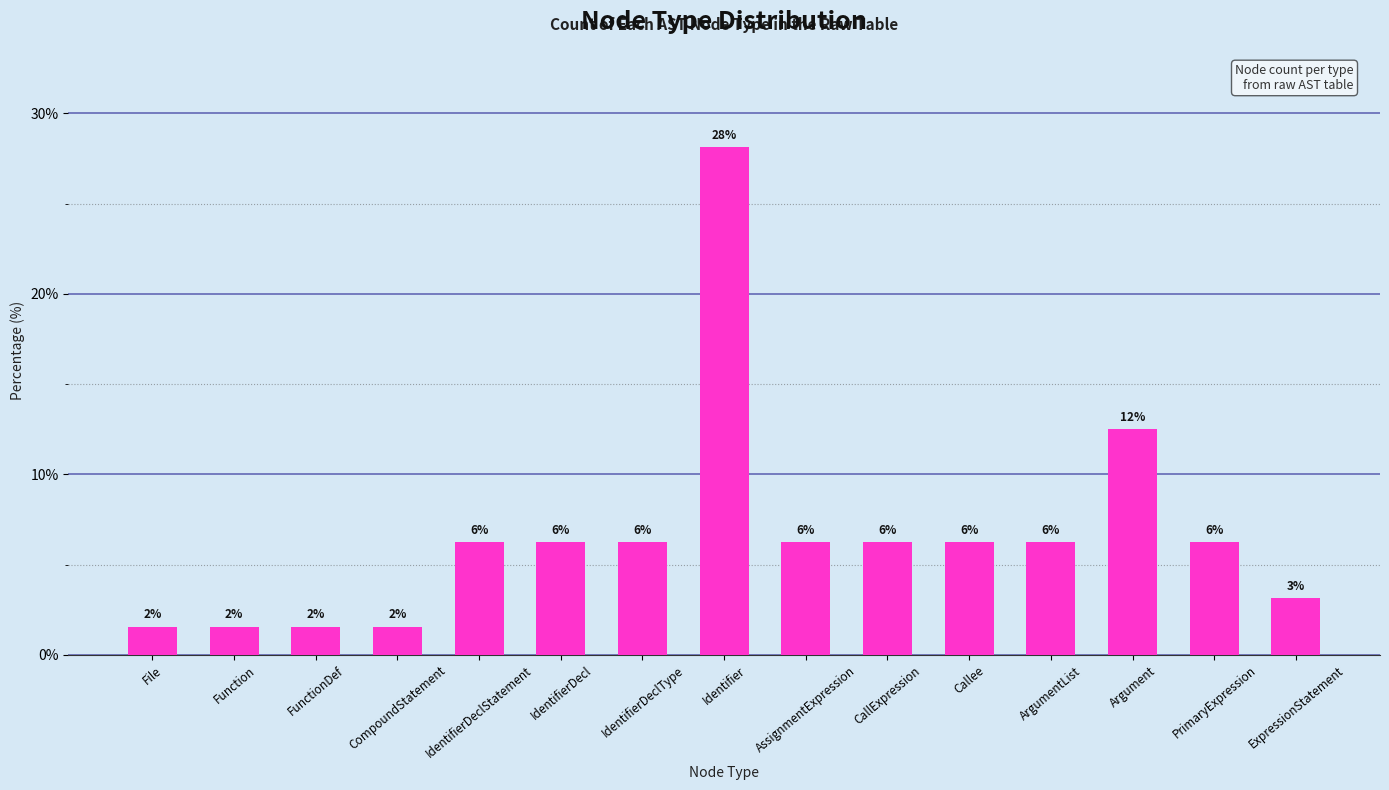

Reading left to right, transcribe all the data shown in this chart.

1.6	1.6	1.6	1.6	6.2	6.2	6.2	28.1	6.2	6.2	6.2	6.2	12.5	6.2	3.1